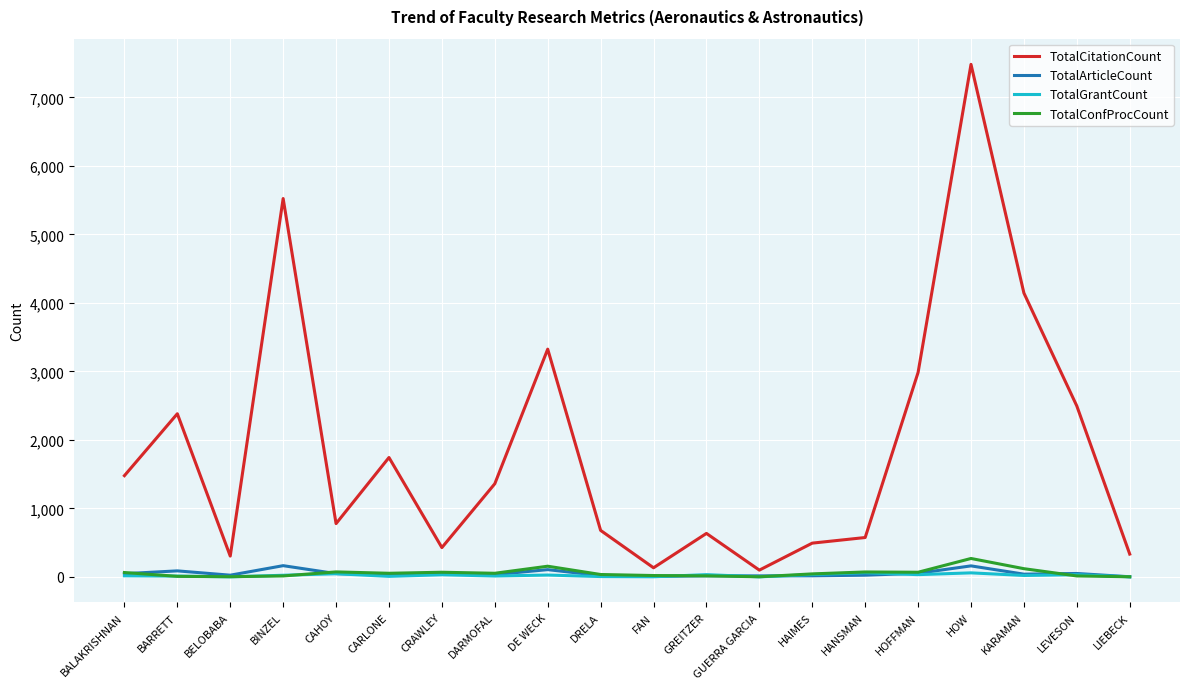

The value of TotalGrantCount at GUERRA GARCIA is 0. True or false?

True